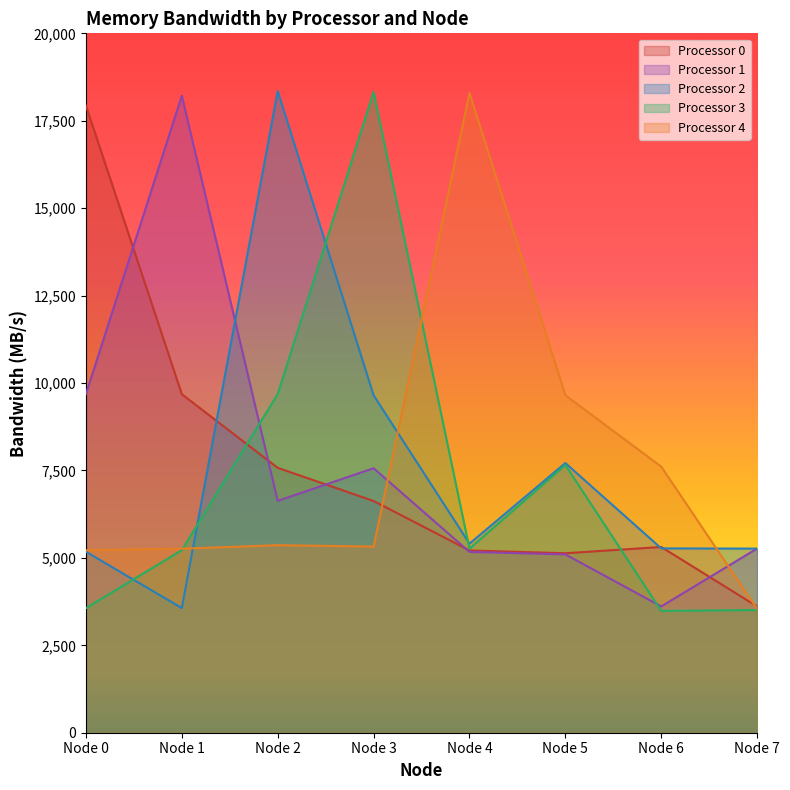

True or false: Processor 0 has a value of 2289.2 at Node 4.

False